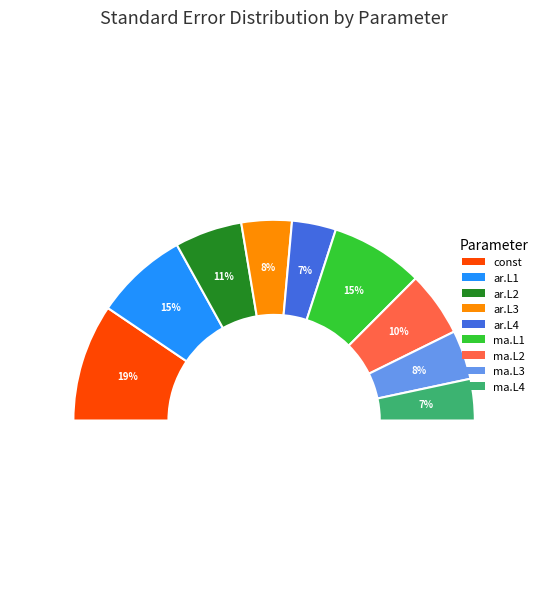

How much of the chart is everything except ma.L4?

93.3%